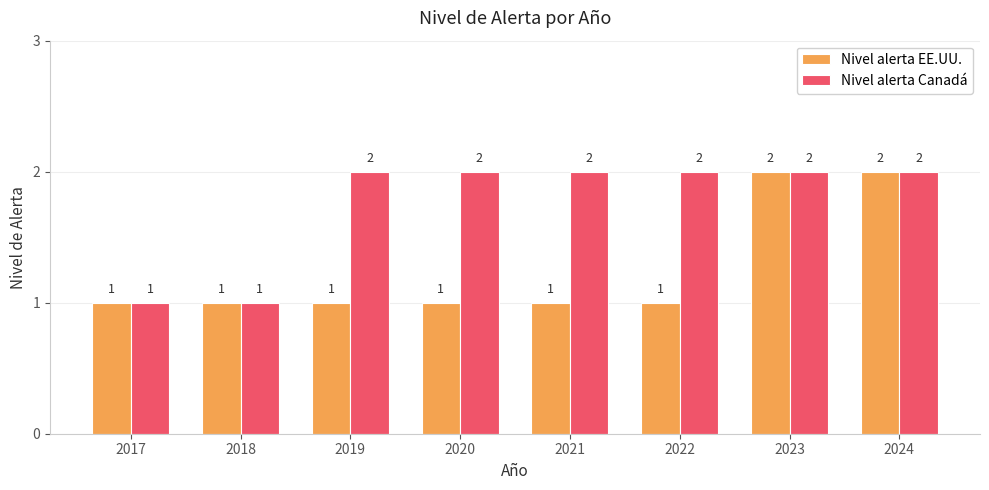

Between 2017 and 2020, which series saw the biggest shift?

Nivel alerta Canadá